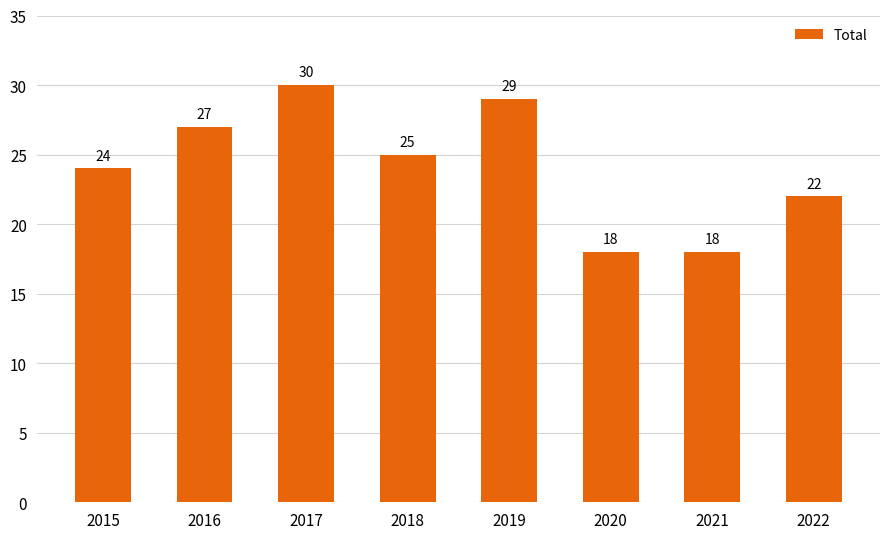

How many values are below 25?

4